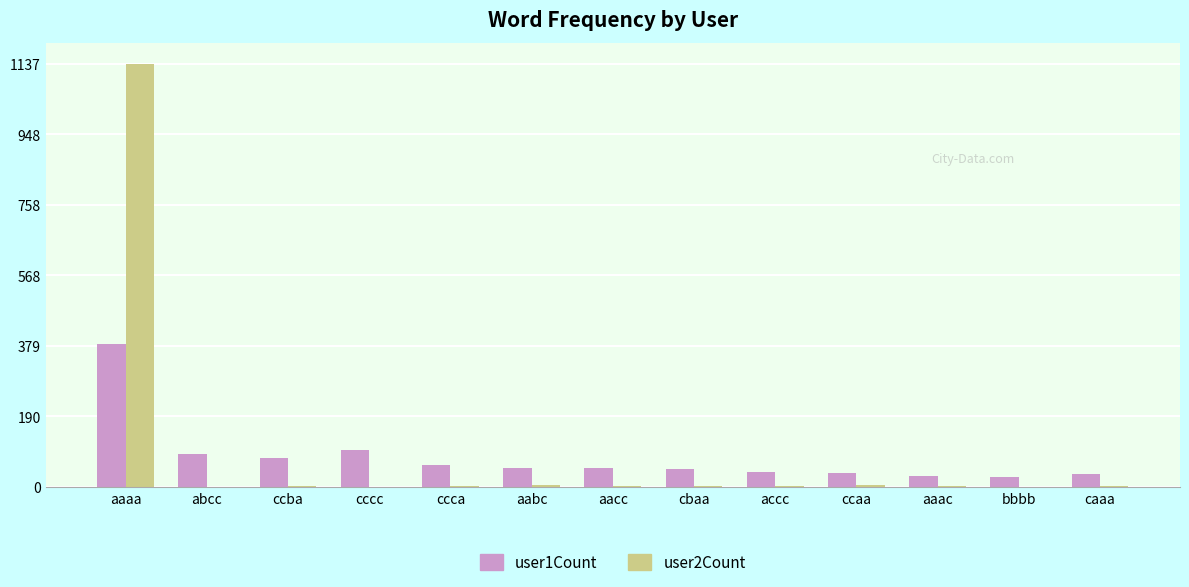

Count the number of data series in this chart.

2